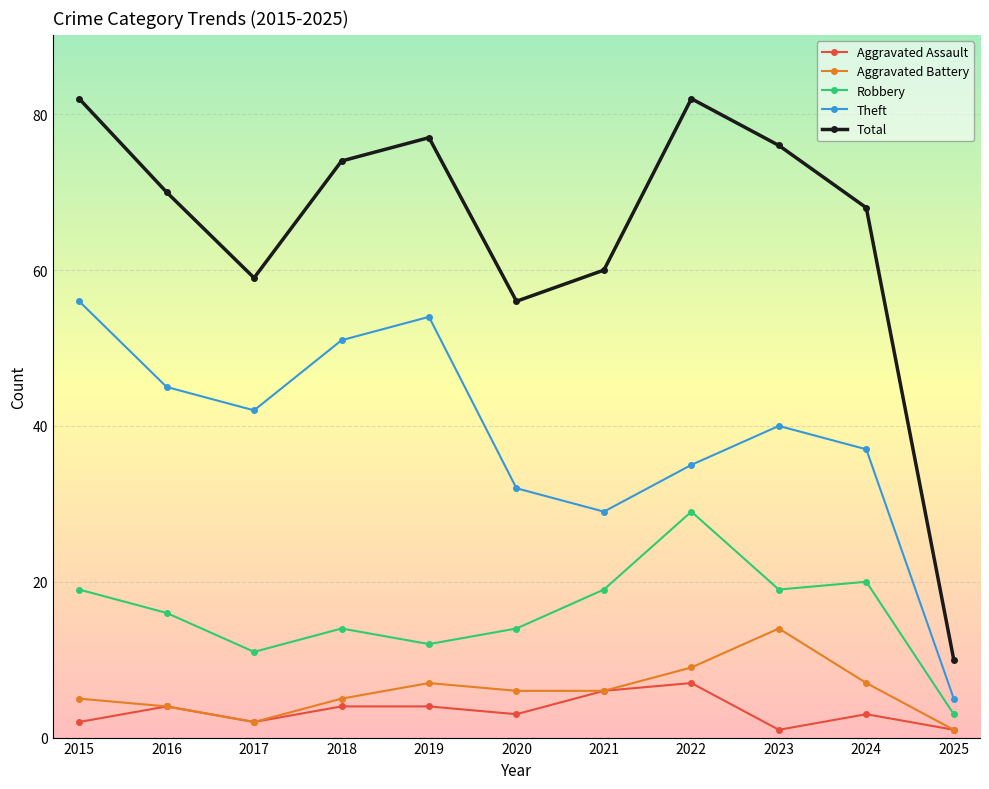

Which category has the lowest value in the Total series?

2025